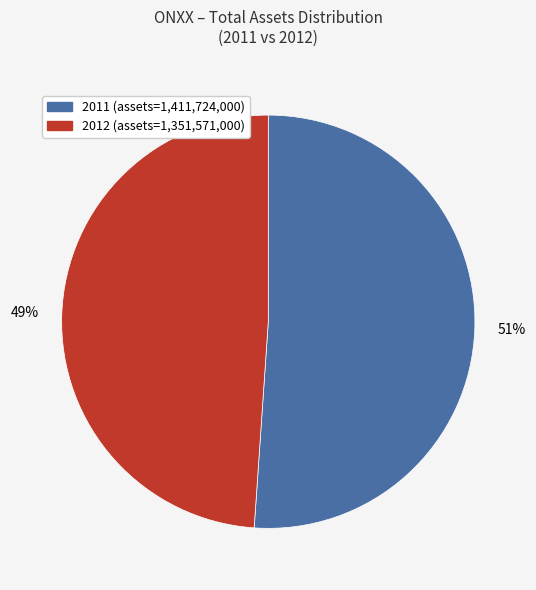

To the nearest percent, what is the difference between the largest and smallest slice percentages?

2%